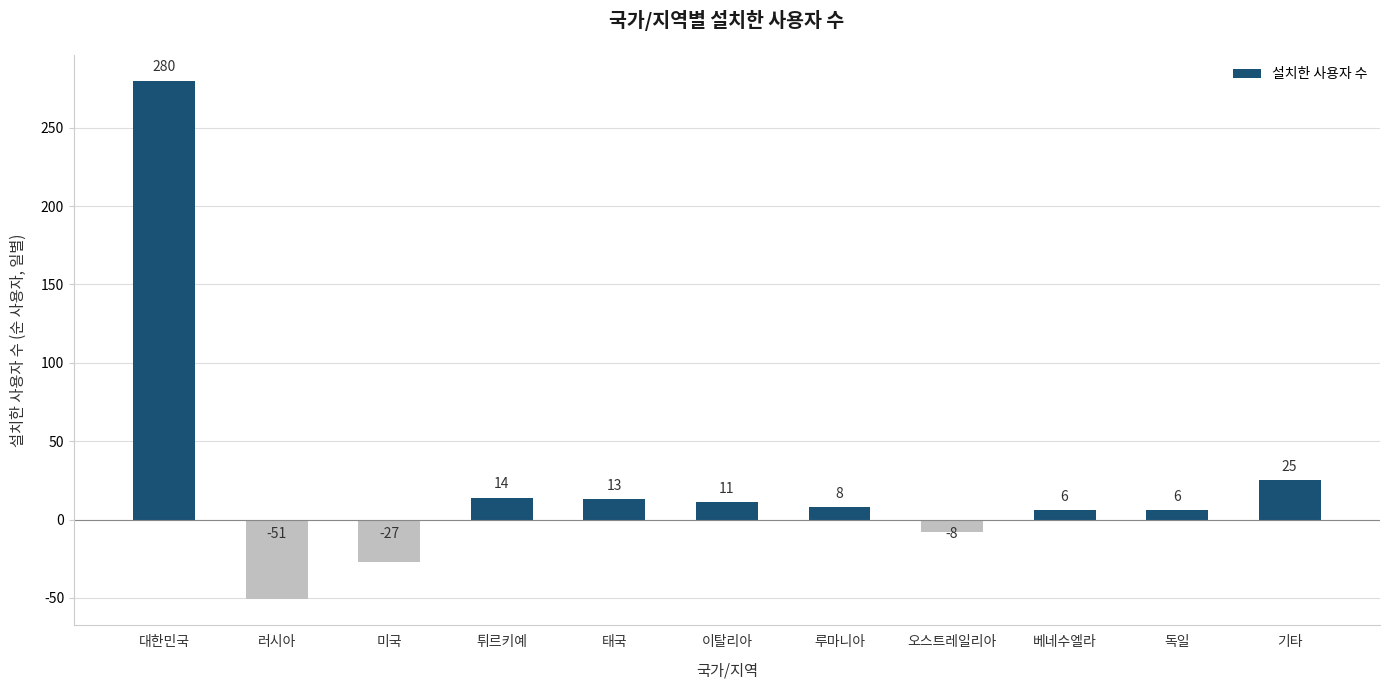

What is the minimum value shown in the chart?

-51